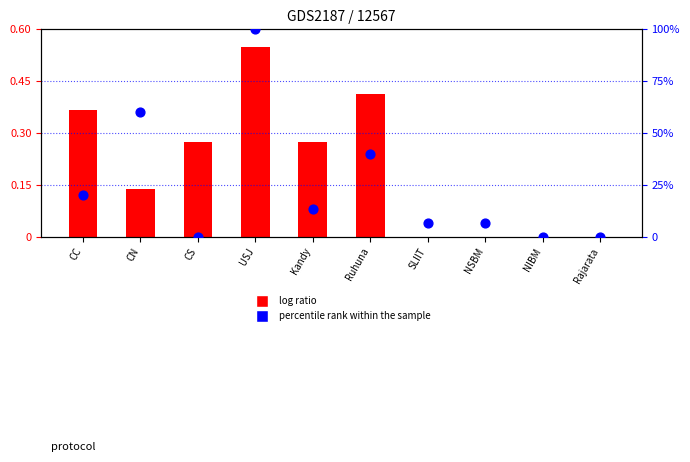

Which series contains the lowest Y value?

log ratio